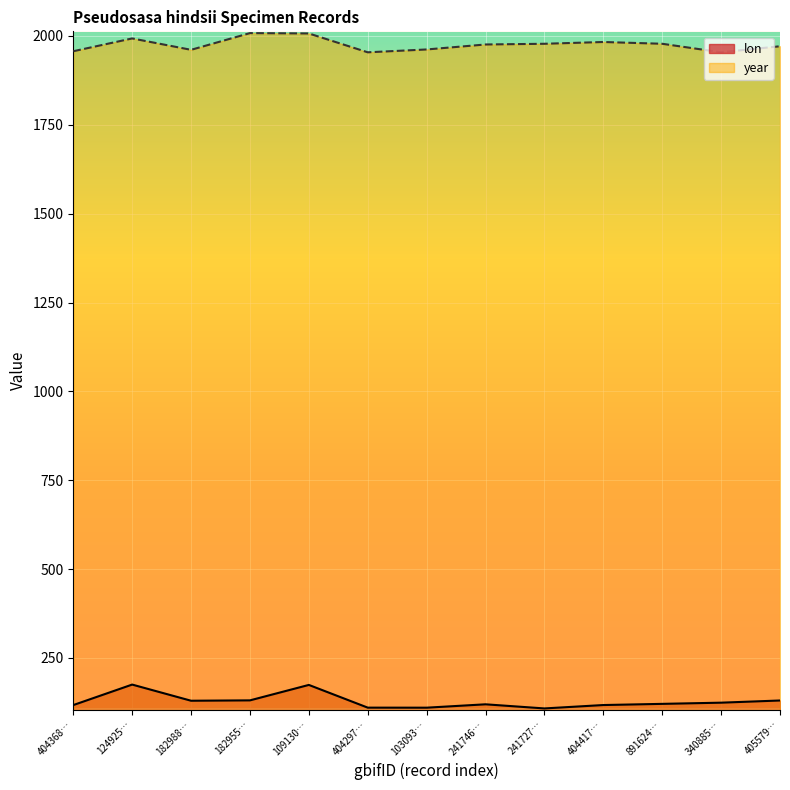

What is the smallest value displayed?

108.0